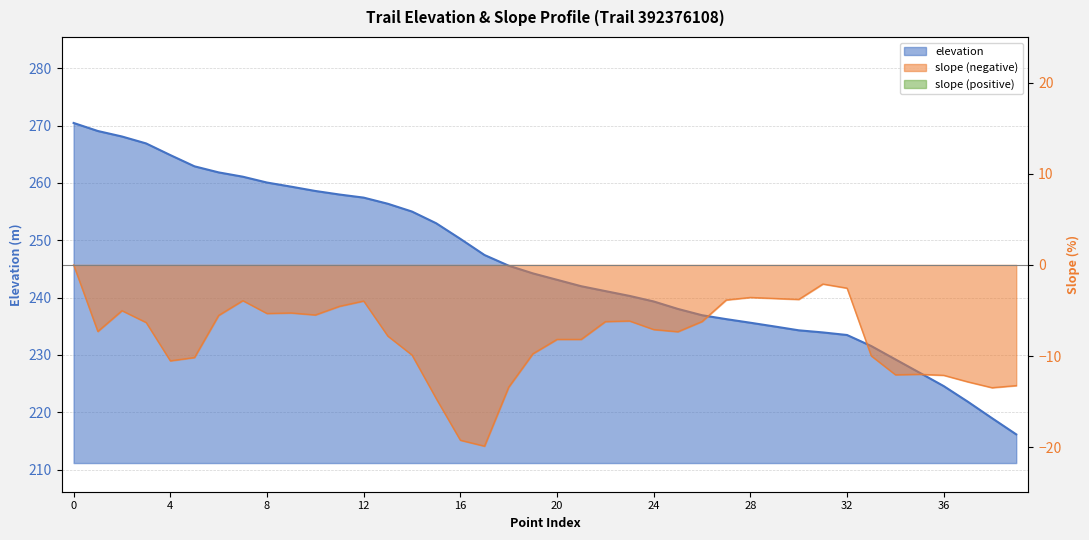

Does the chart display data point markers on the line(s)?

No